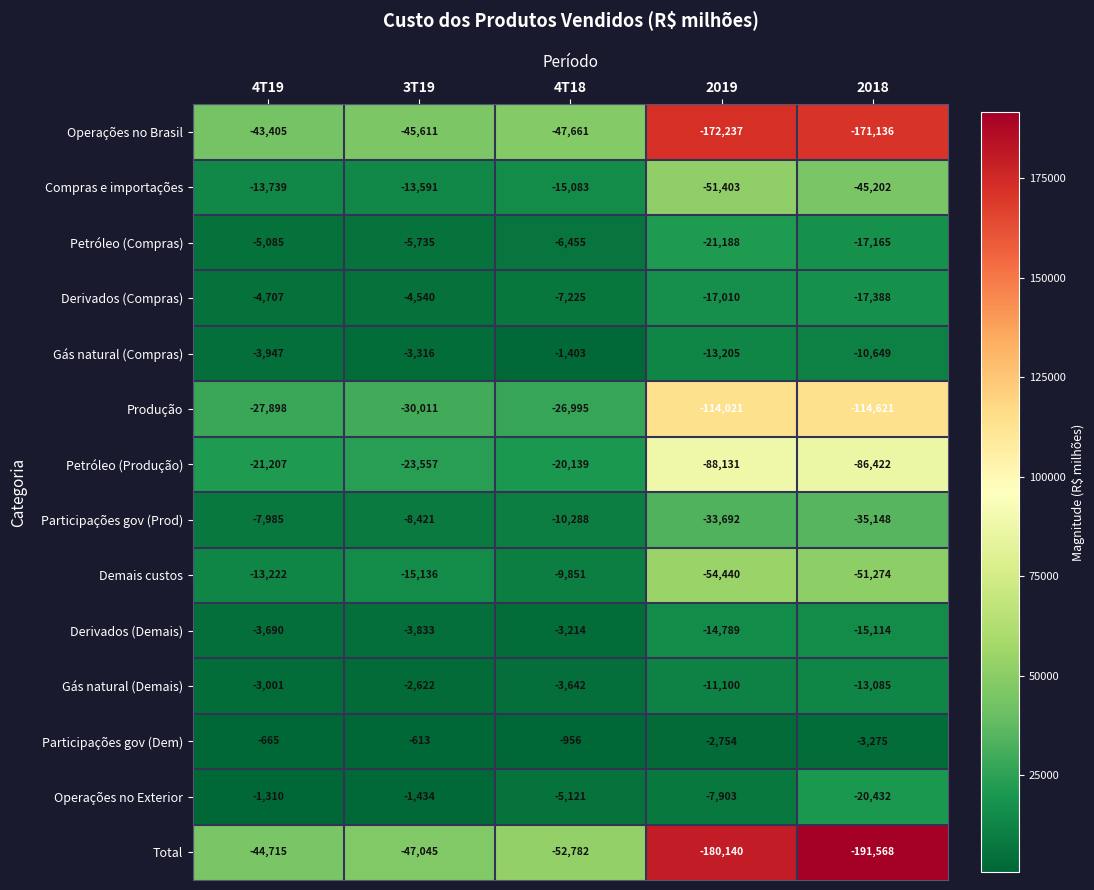

What is the difference between the highest and lowest values at 2018?

188293